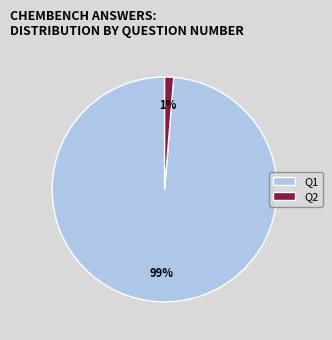

Rank the categories by value from highest to lowest.

Q1, Q2